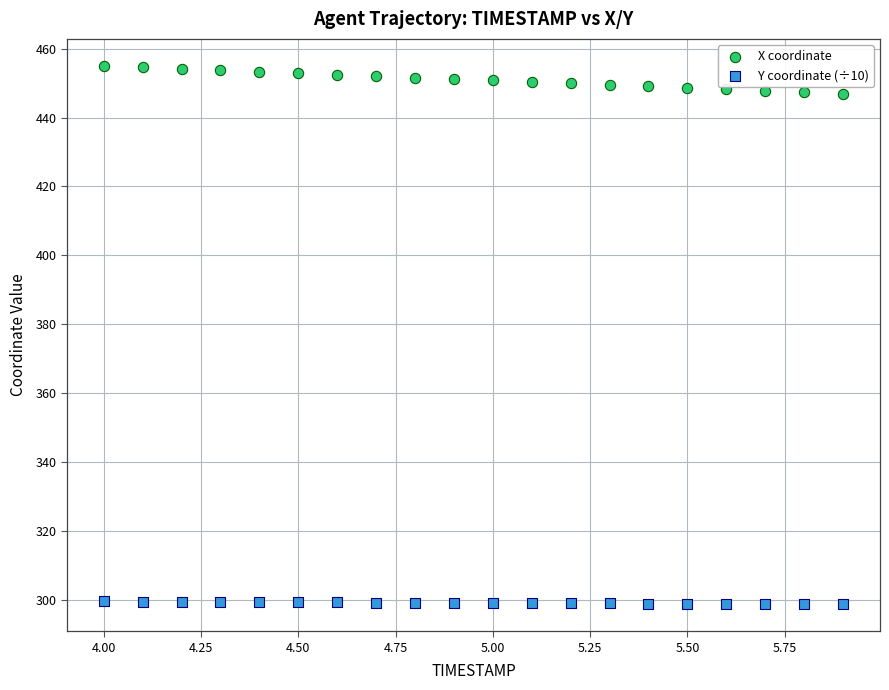

Which series has the largest Y range (max minus min)?

X coordinate